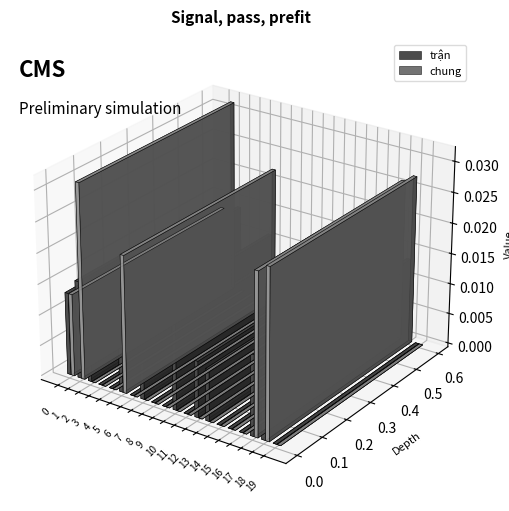

Which series has the largest total across all categories?

chung